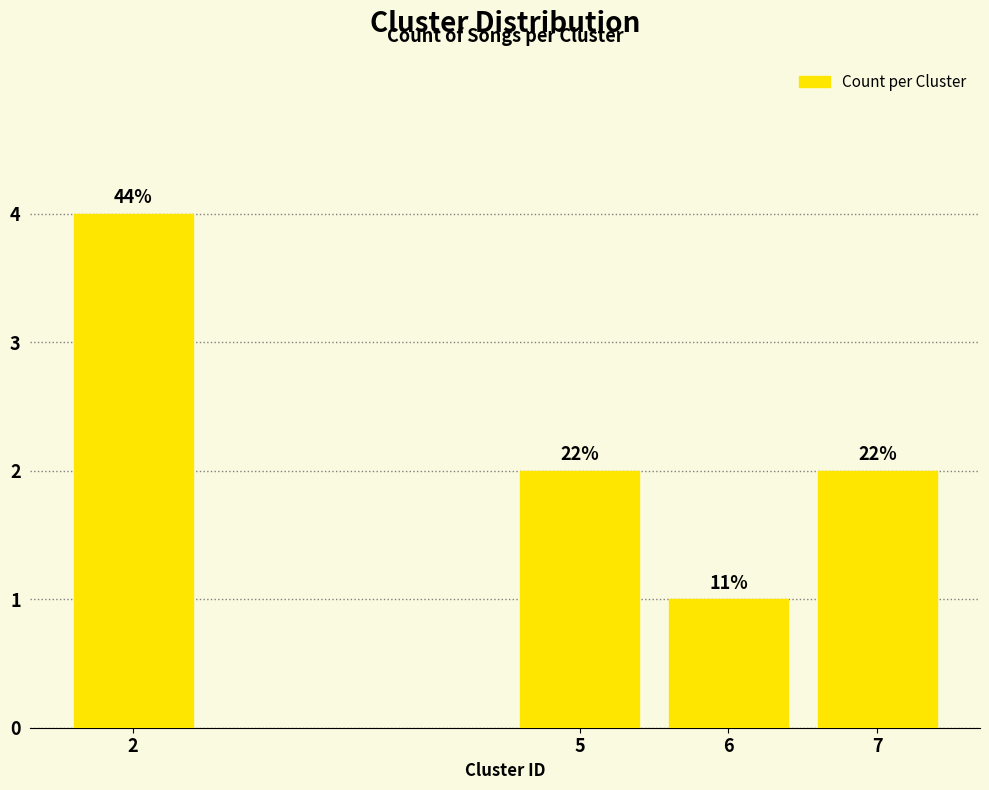

Does the chart contain any negative values?

No